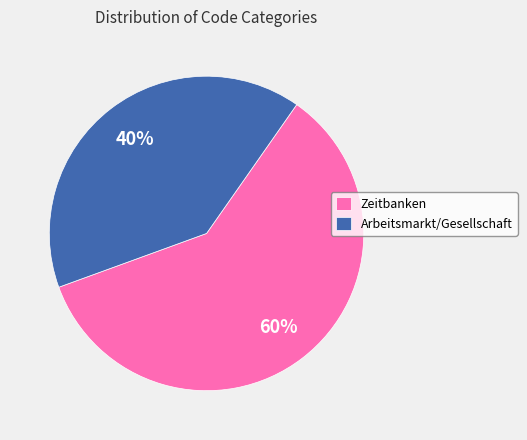

True or false: Arbeitsmarkt/Gesellschaft accounts for 40% of the total.

True